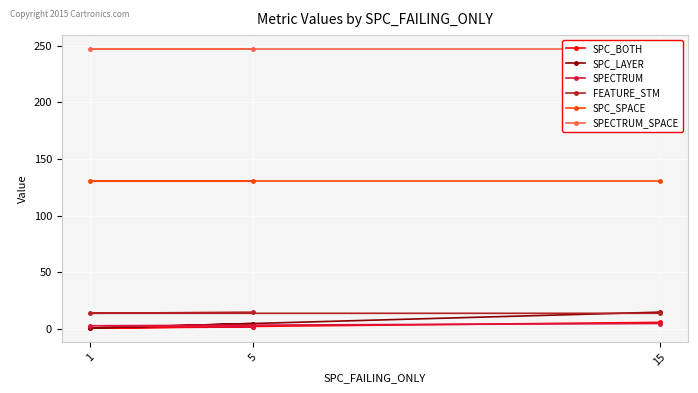

The value of FEATURE_STM at 15 is 14. True or false?

True